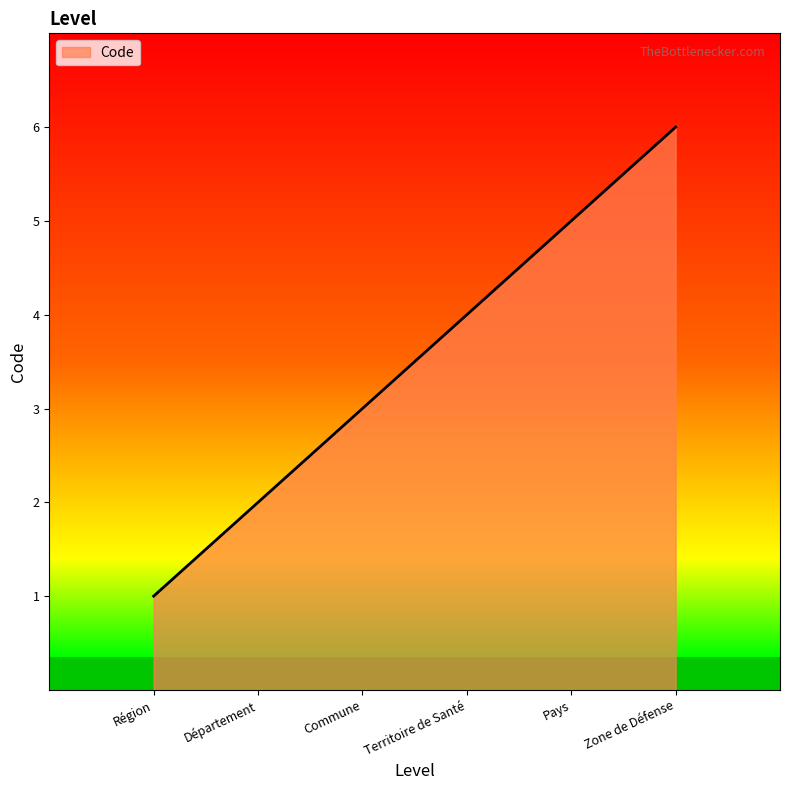

How many lines are shown in the chart?

1